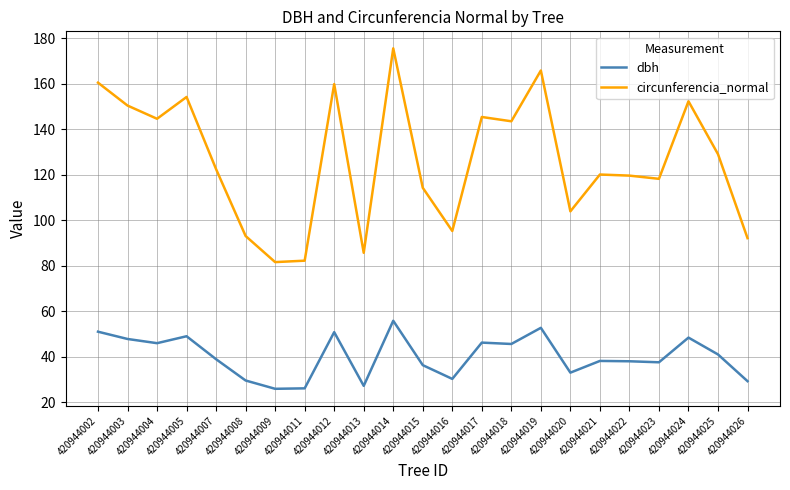

What value does the dbh series have at 420944017?

46.3